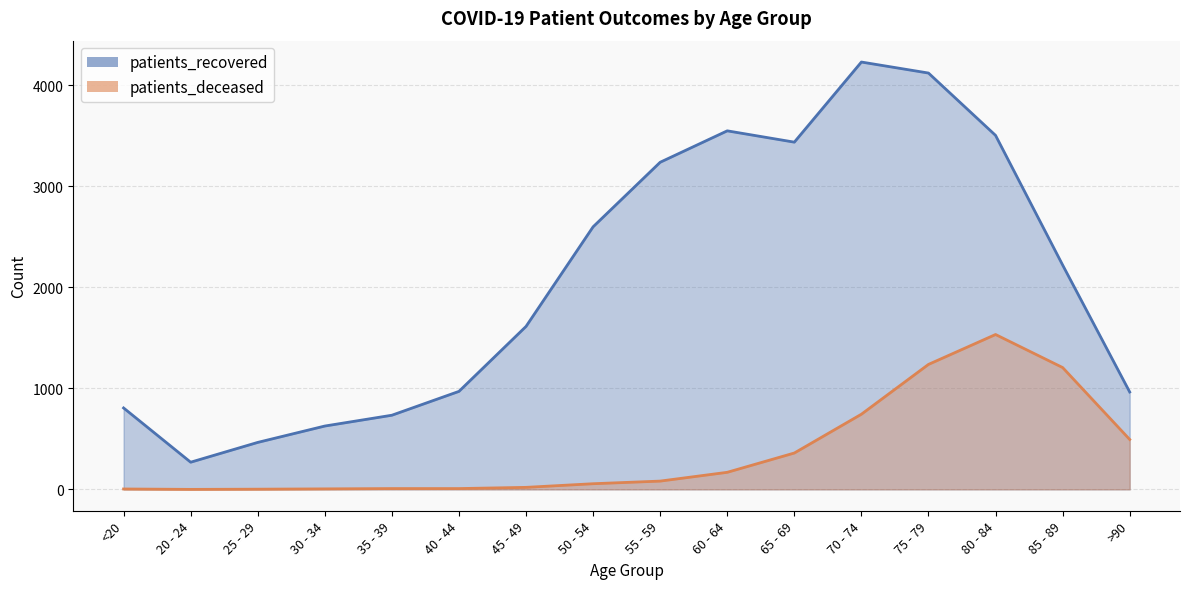

Which category has the highest value across all series?

70 - 74